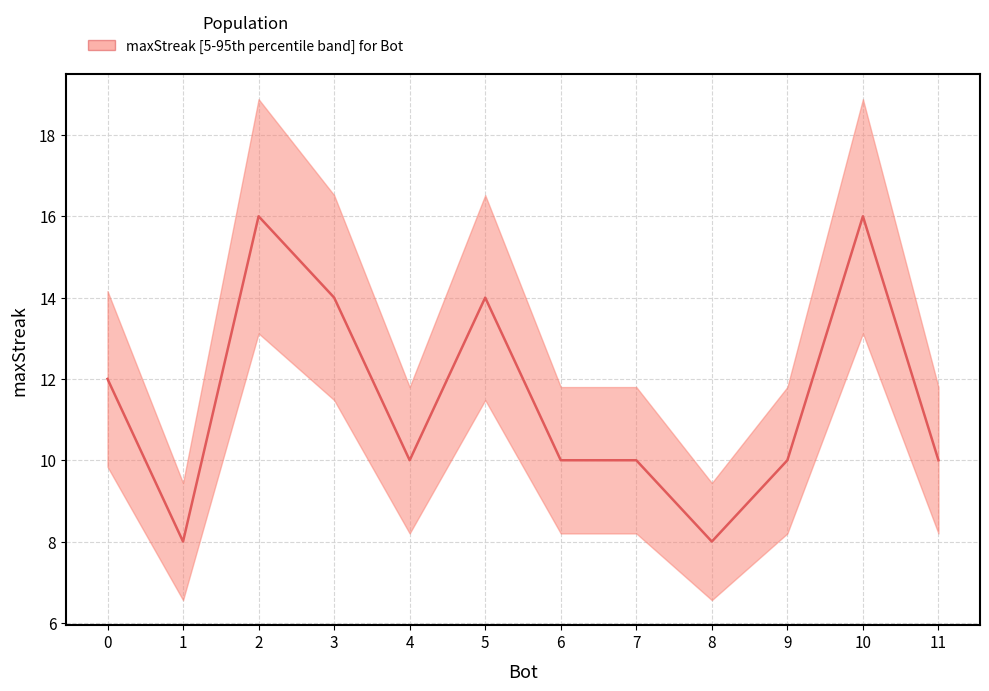

What is the sum of all values?

138